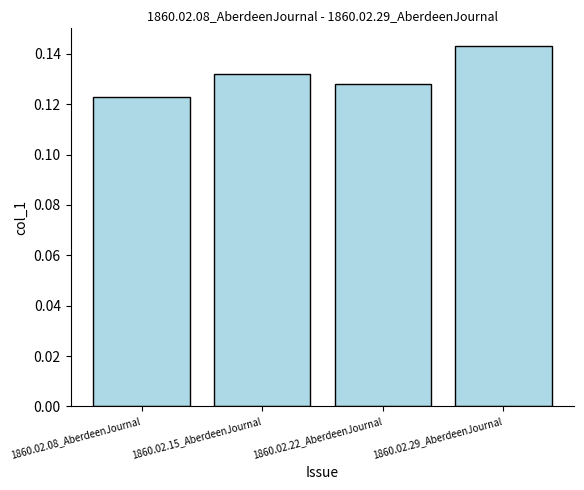

List the labels in order of value, largest first.

1860.02.29_AberdeenJournal, 1860.02.15_AberdeenJournal, 1860.02.22_AberdeenJournal, 1860.02.08_AberdeenJournal